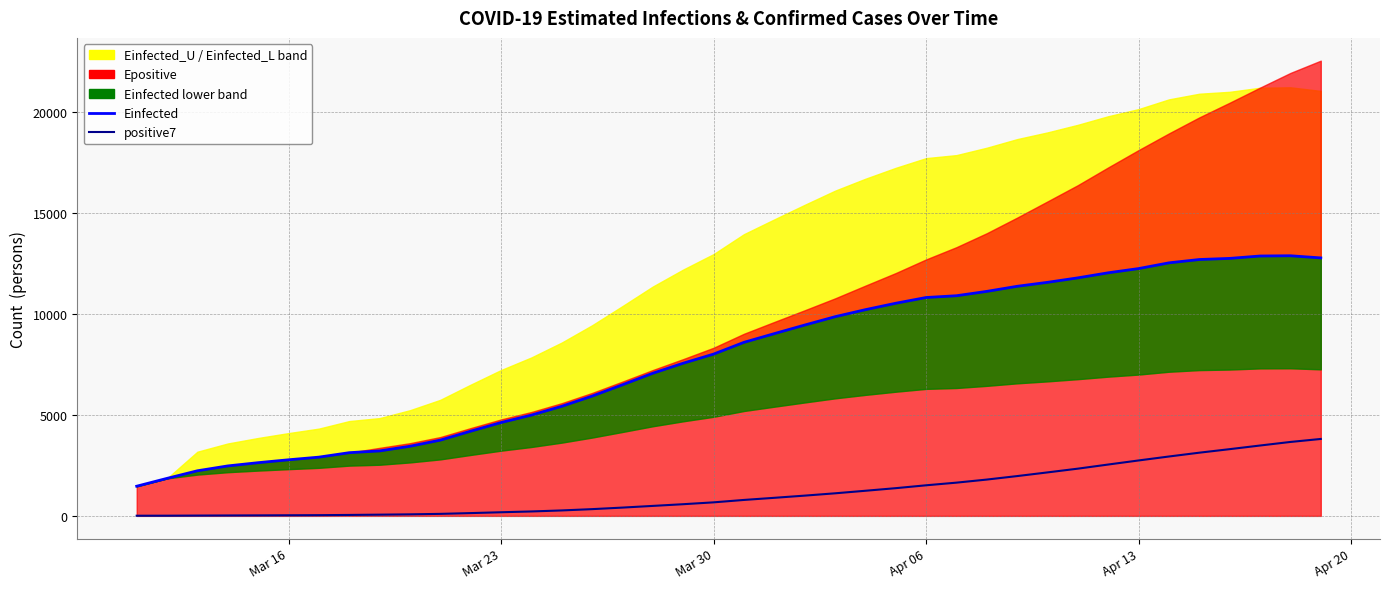

How many categories are shown in the chart?

40